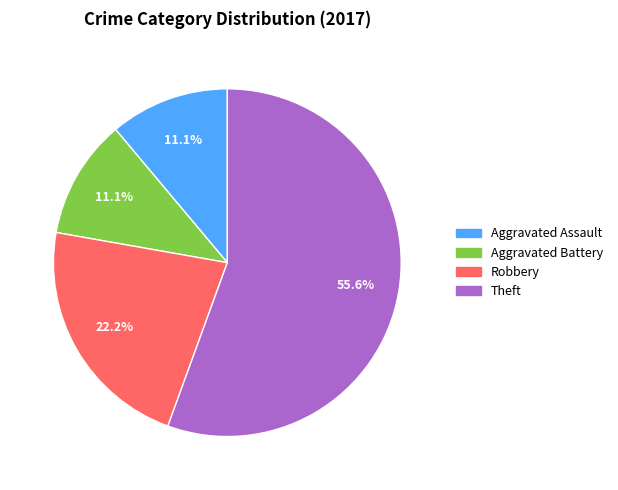

Is there any slice that represents more than half of the pie?

Yes